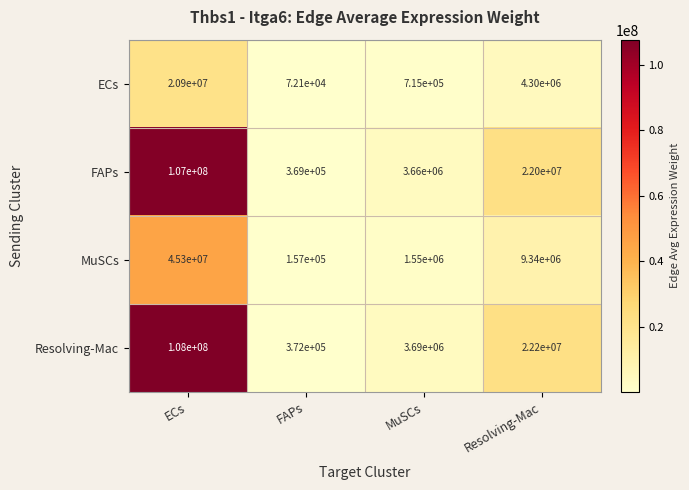

The Resolving-Mac series shows 3690000 at MuSCs. True or false?

True